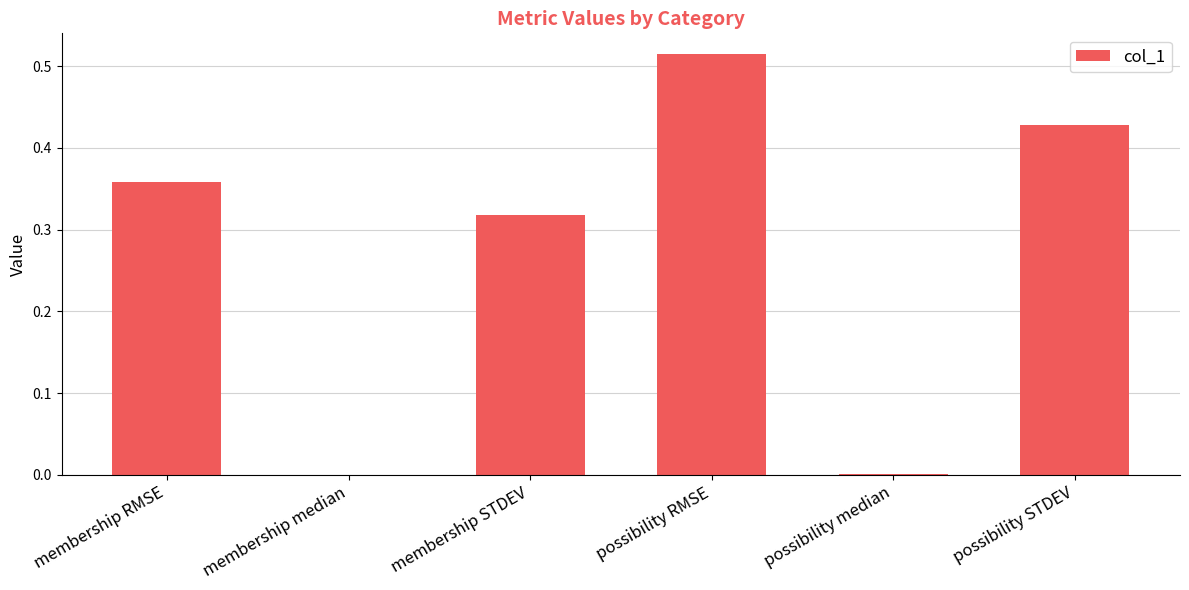

Which category has the highest value across all series?

possibility RMSE